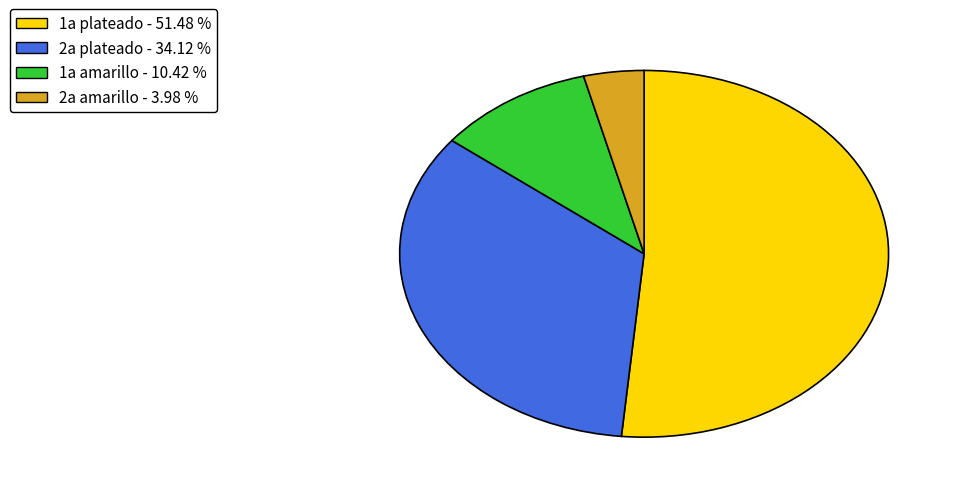

Do 1a amarillo - 10.42 % and 2a plateado - 34.12 % together represent more than half of the pie?

No